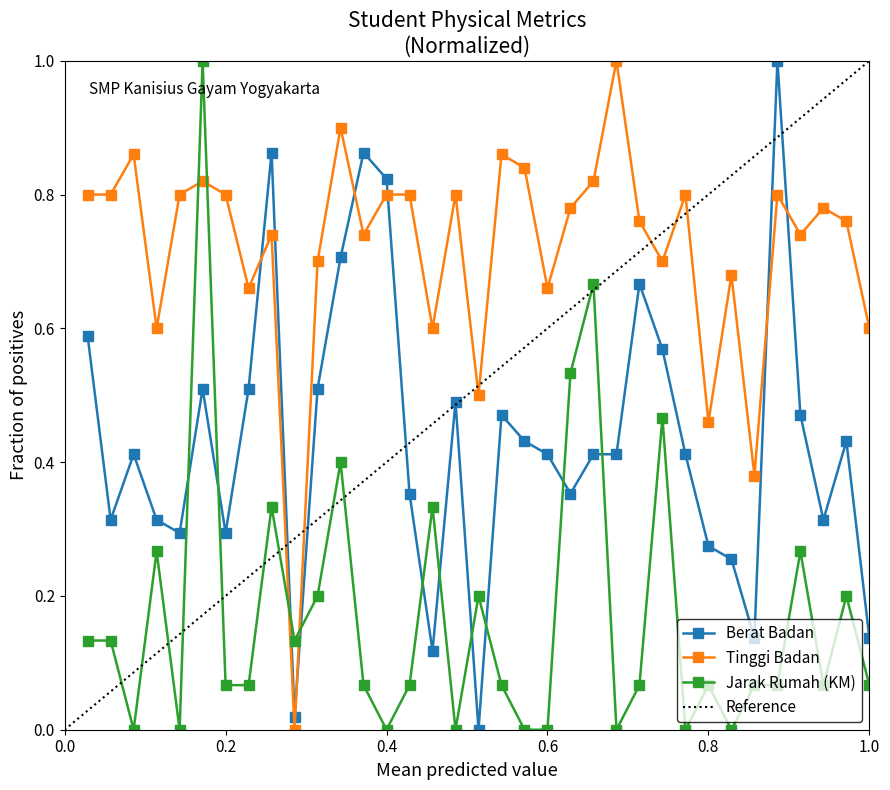

What is the value of the Jarak Rumah (KM) point at the 12th from the left?

0.4